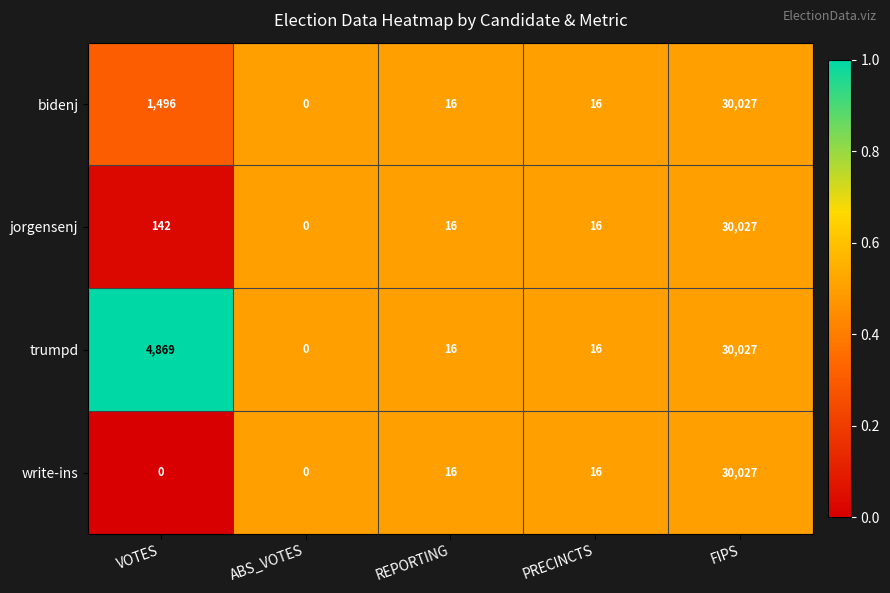

Is it true that jorgensenj equals 30027 at FIPS?

True